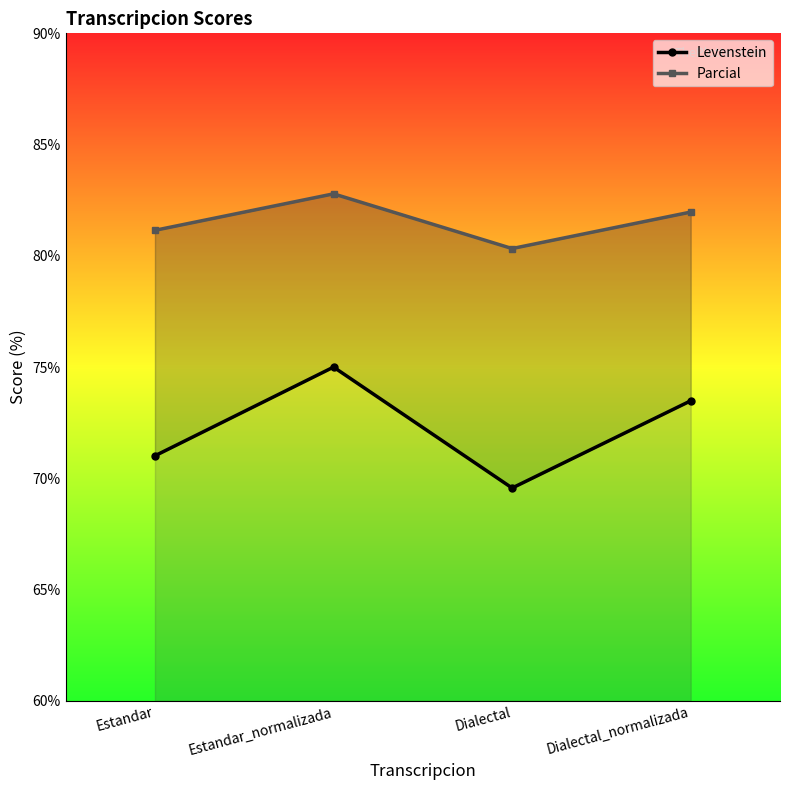

True or false: Parcial and Levenstein intersect in this chart.

False